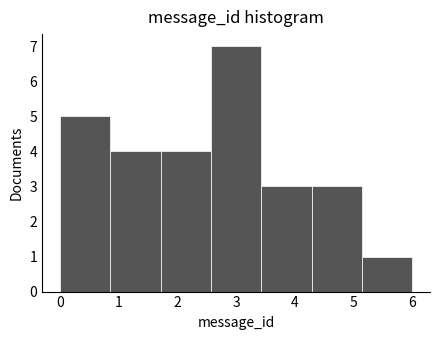

Reading left to right, list every bar in this chart as the range it spans on the x-axis followed by its height. Neither the bar edges nor the heights are printed on the chart, so give them approximately, as read against the axes.

0.0 to 0.9: 5
0.9 to 1.7: 4
1.7 to 2.6: 4
2.6 to 3.4: 7
3.4 to 4.3: 3
4.3 to 5.1: 3
5.1 to 6.0: 1